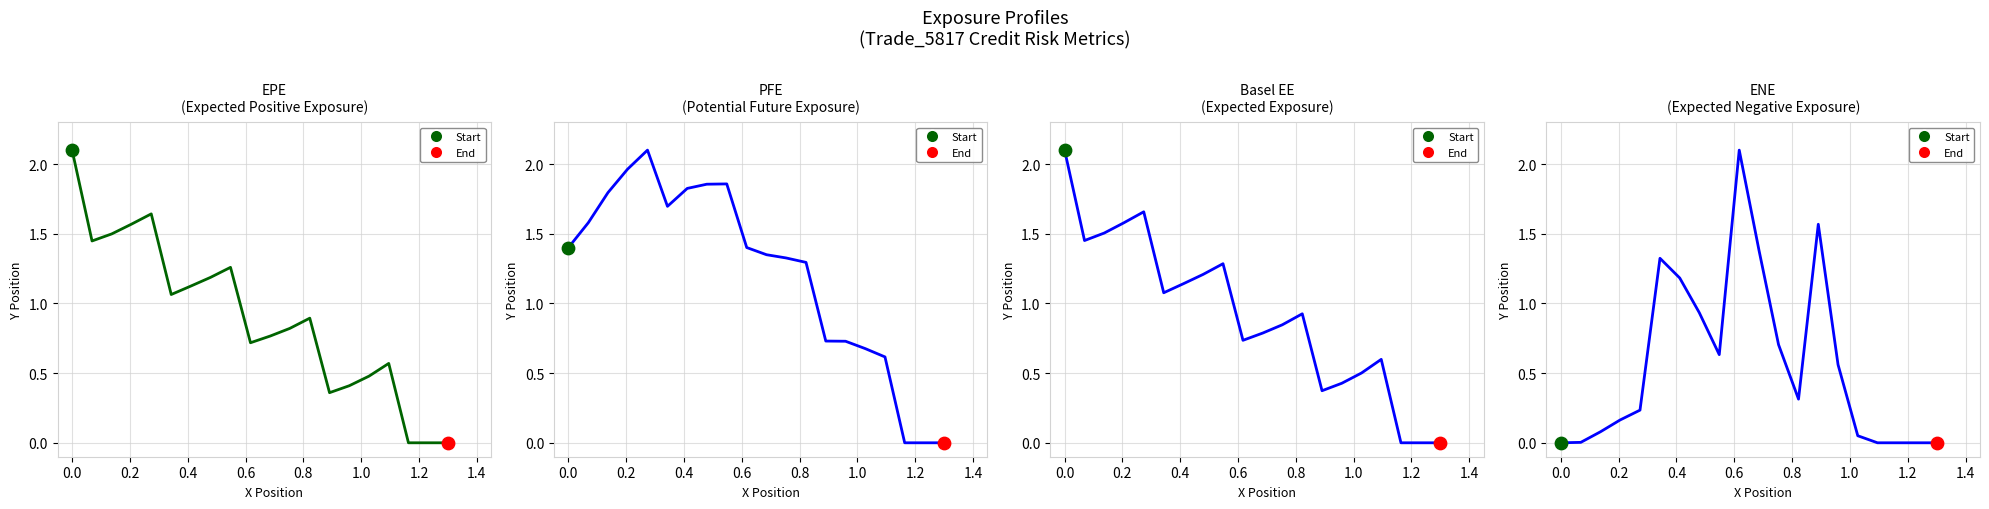

Which series contains the lowest Y value?

EPE